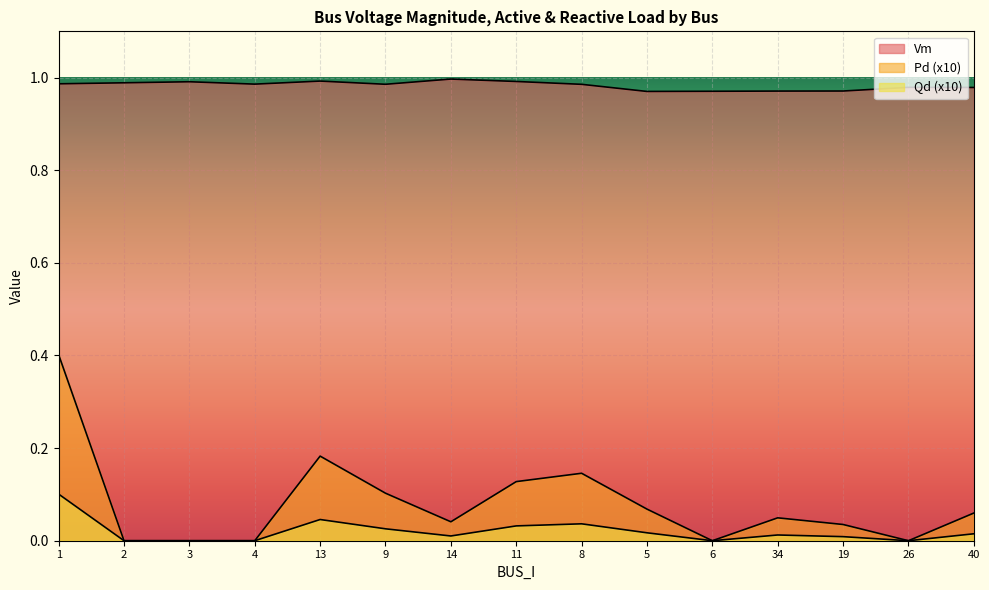

How many values in Pd are above zero?

10